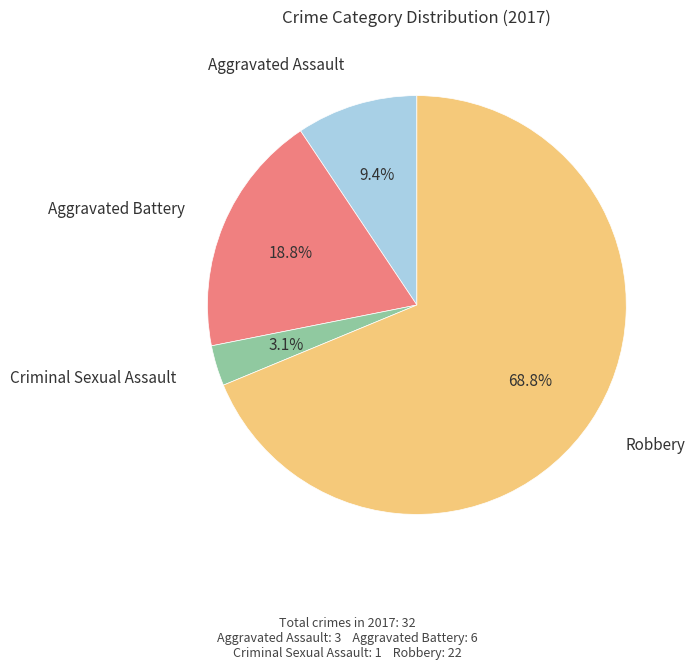

Is there a majority slice in this chart?

Yes